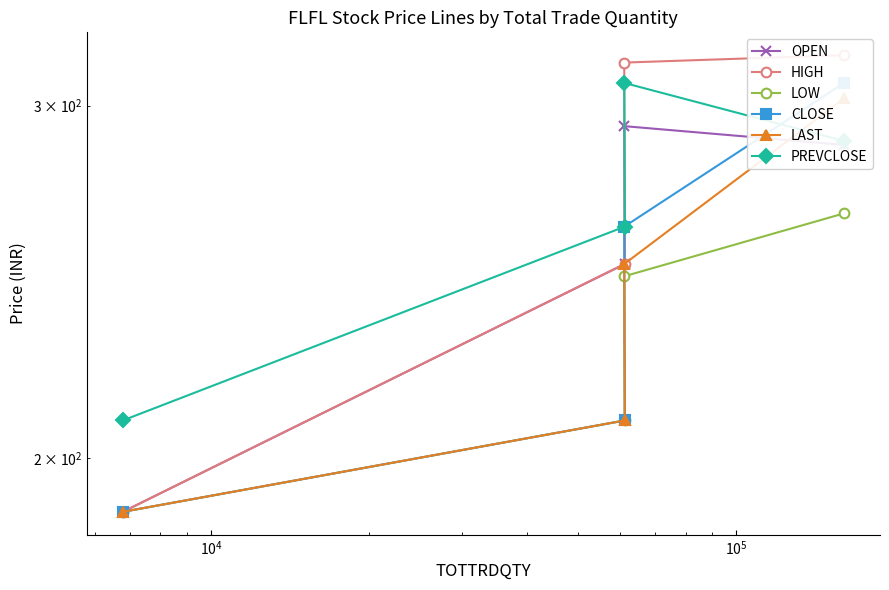

What is the difference between the maximum and minimum values in the OPEN series?

105.1